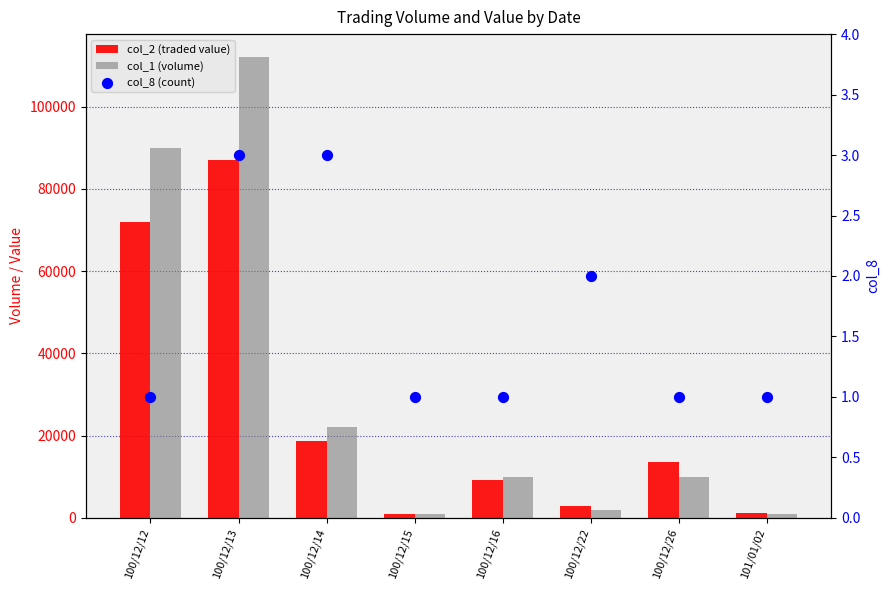

Which series has the largest total across all categories?

col_1 (volume)